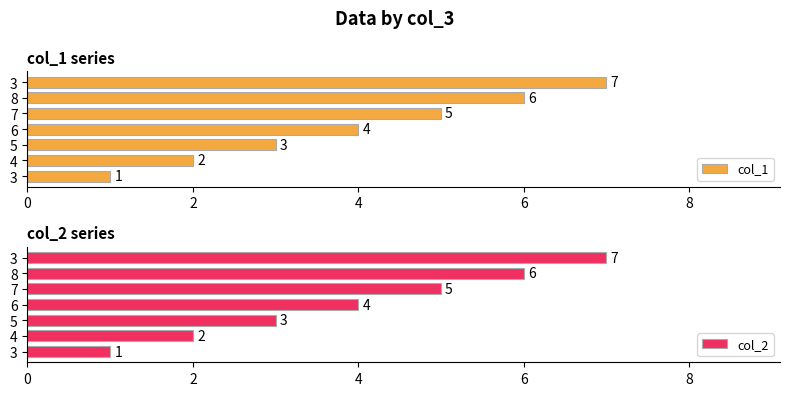

What is the average value of the col_2 series?

4